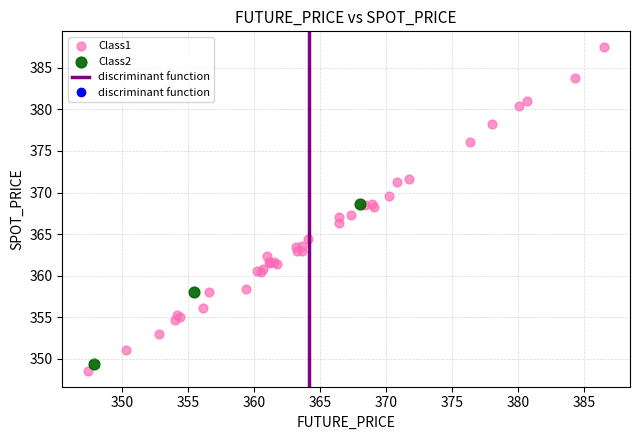

Which series has the widest spread of Y values?

Class1